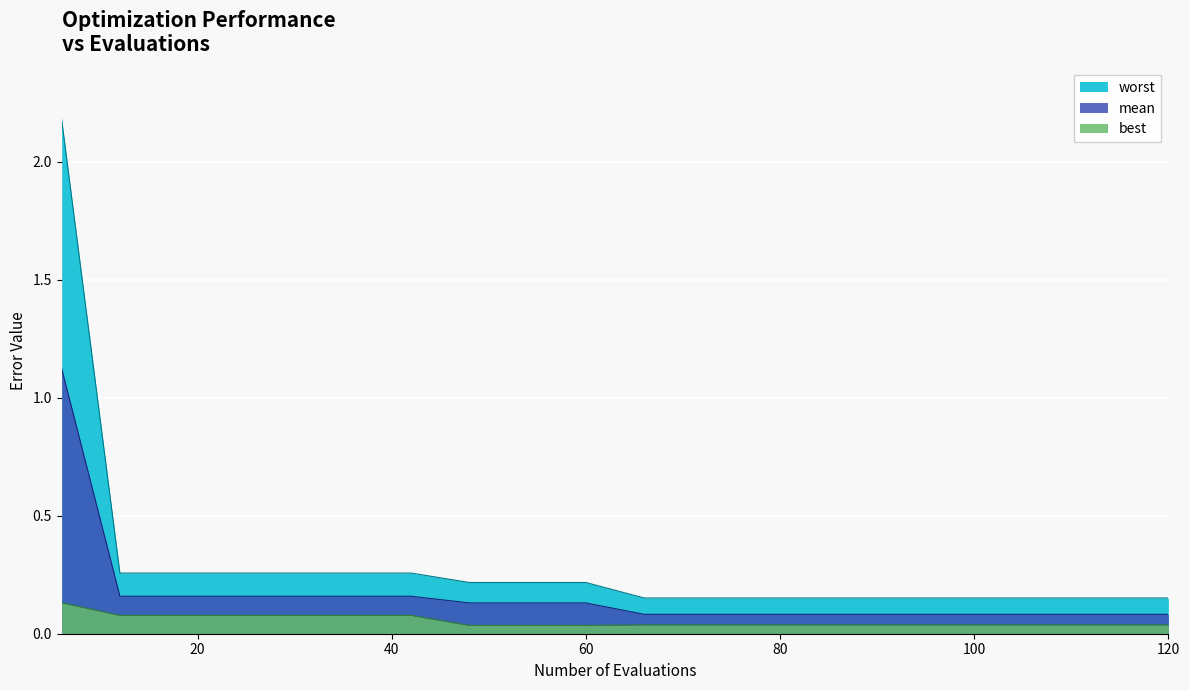

What is the difference between the second highest and second lowest values in the worst series?

0.1